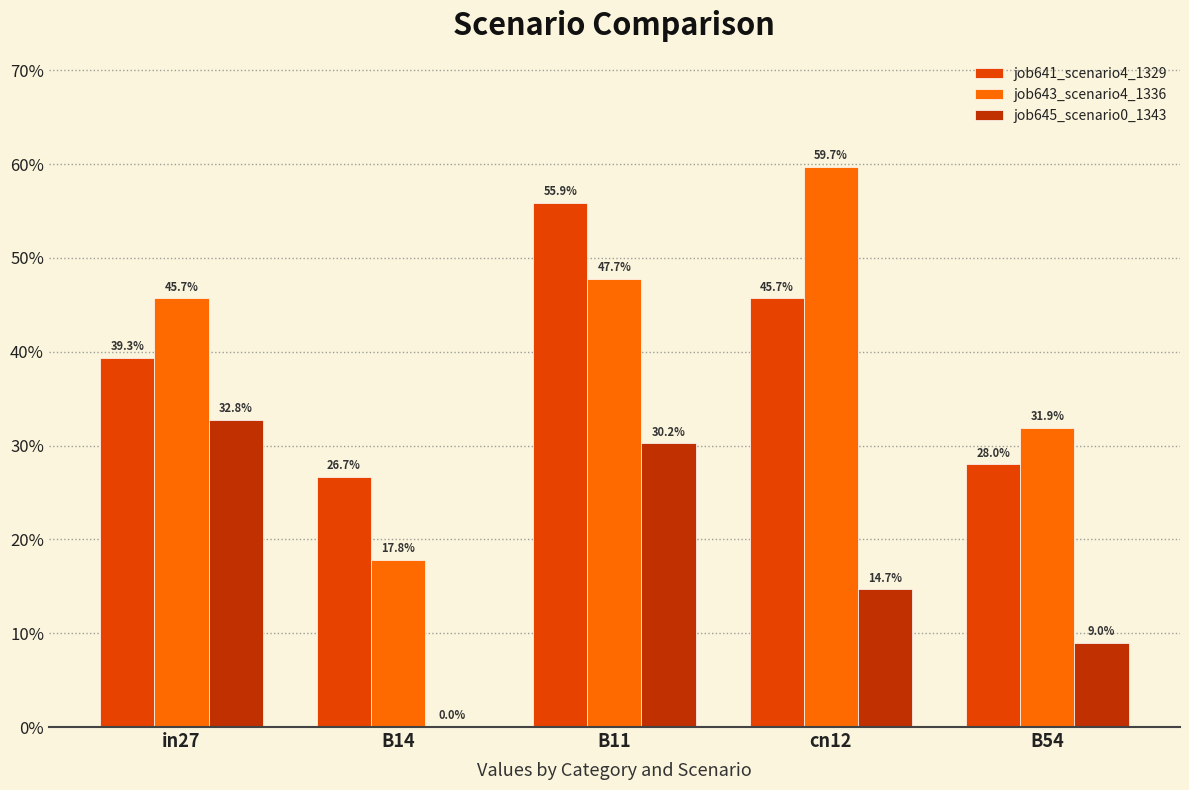

Reading left to right, transcribe all the data shown in this chart.

job641_scenario4_1329: 0.4	0.3	0.6	0.5	0.3
job643_scenario4_1336: 0.5	0.2	0.5	0.6	0.3
job645_scenario0_1343: 0.3	0.0	0.3	0.1	0.1